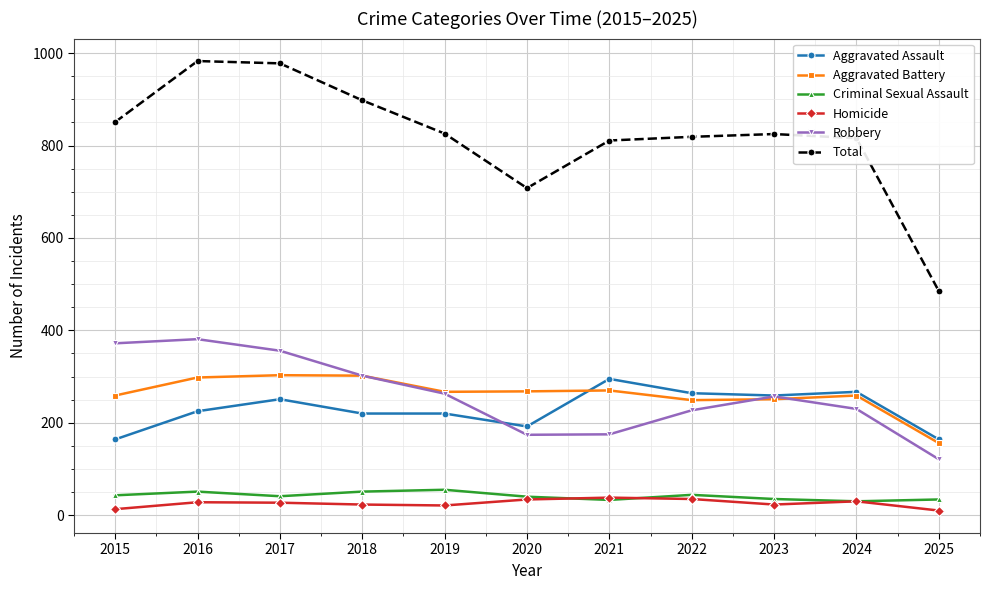

What is the difference between the maximum and minimum values in the Total series?

498